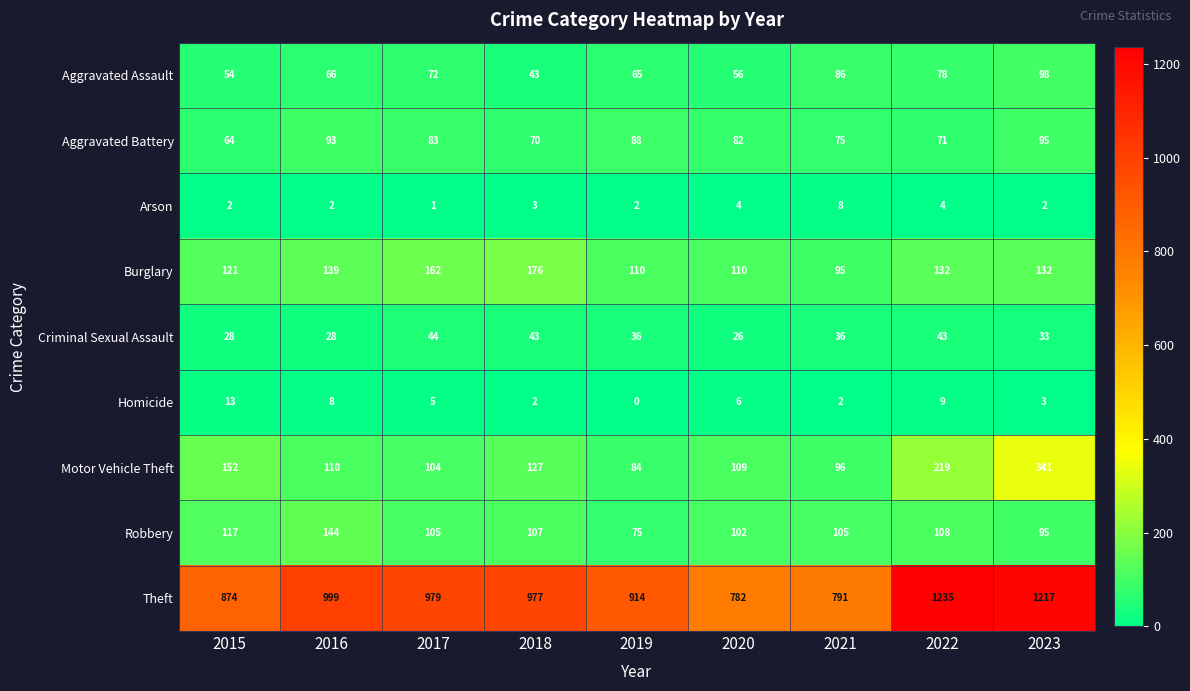

What is the sum of all Criminal Sexual Assault values?

317